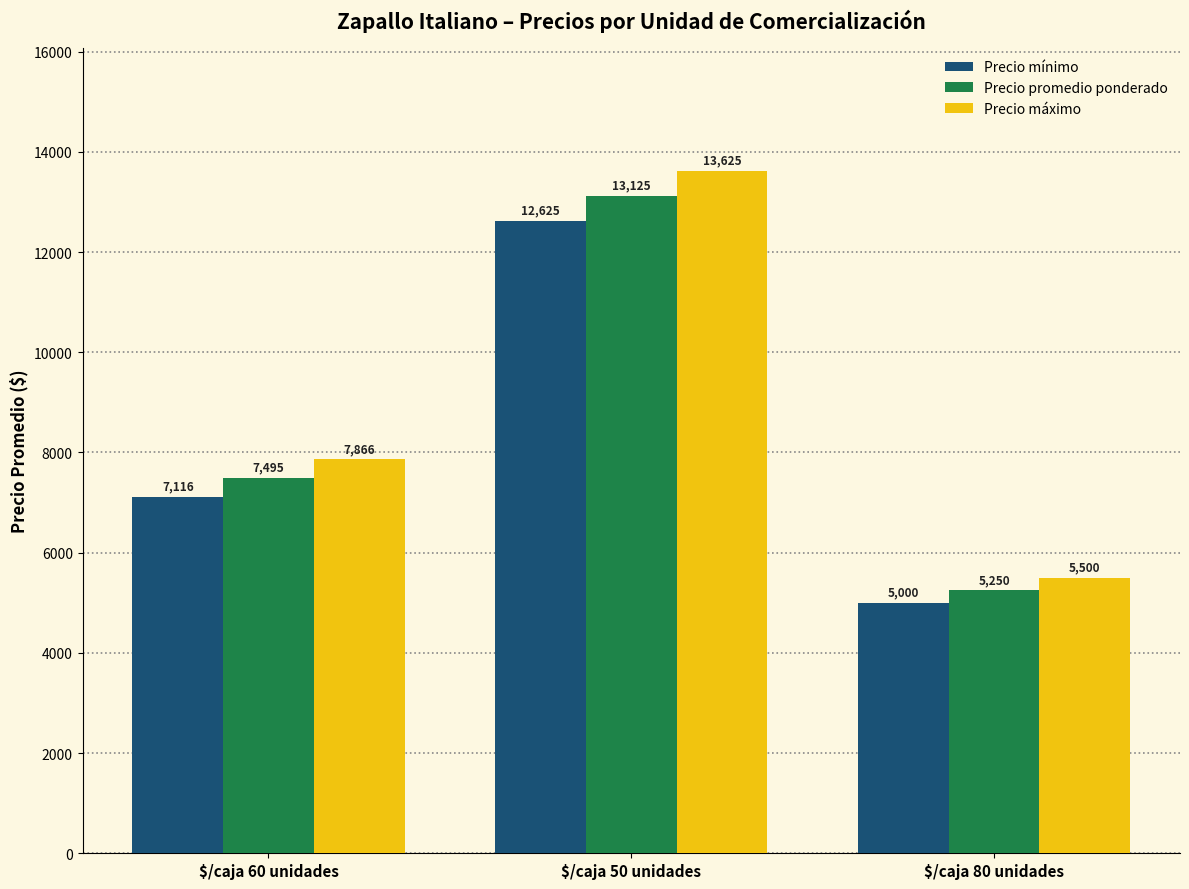

The Precio mínimo series shows 5000.0 at $/caja 80 unidades. True or false?

True